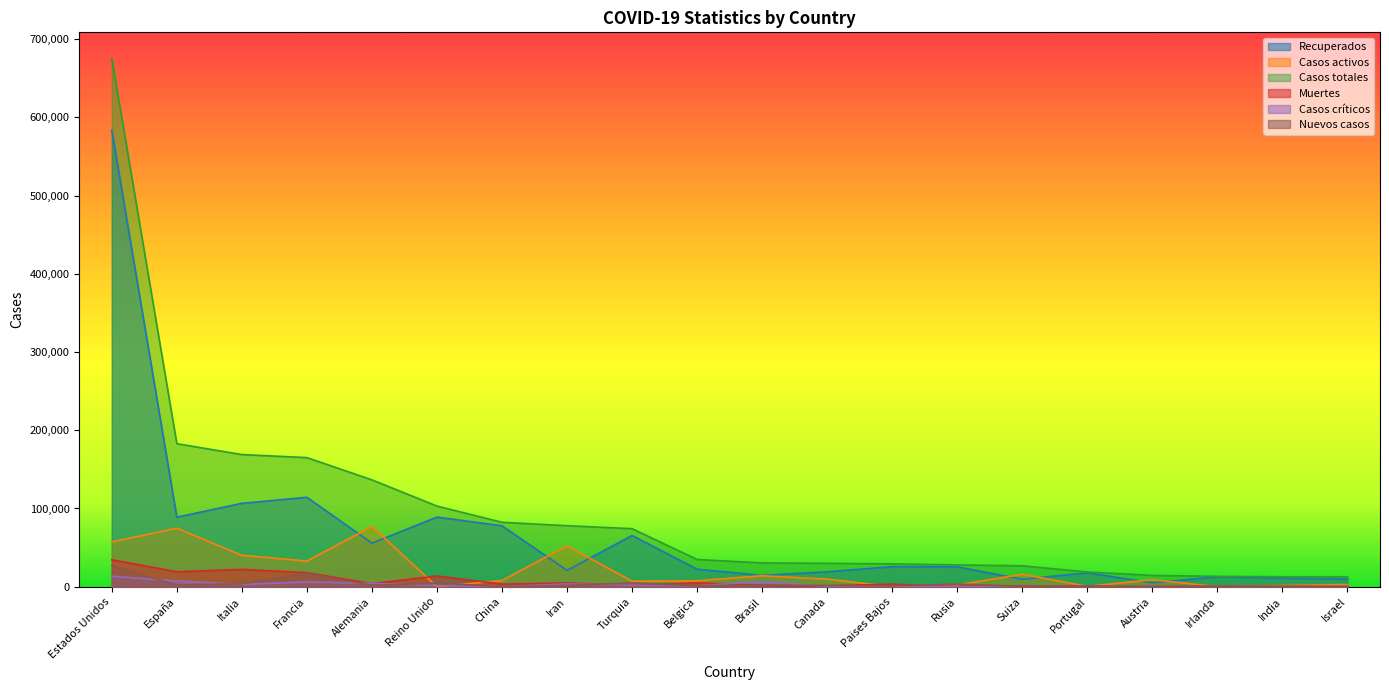

What is the spread (max minus min) of values at Paises Bajos?

28964